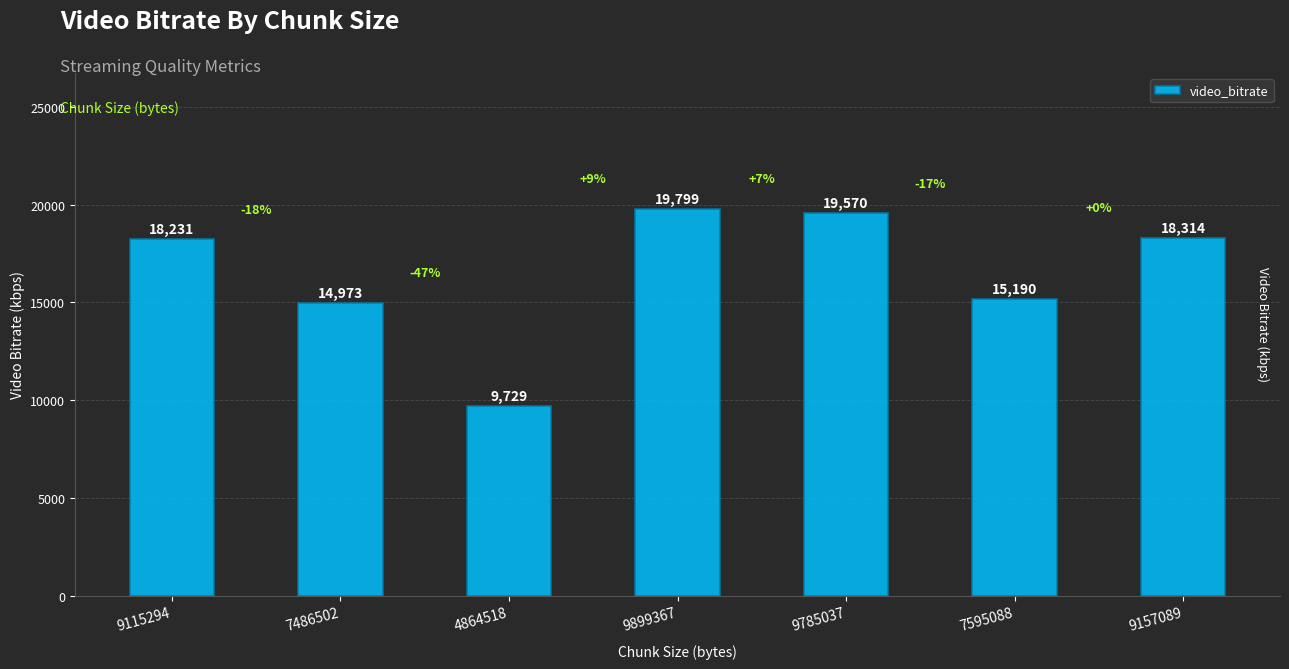

What value does the data have at 7486502?

14973.0